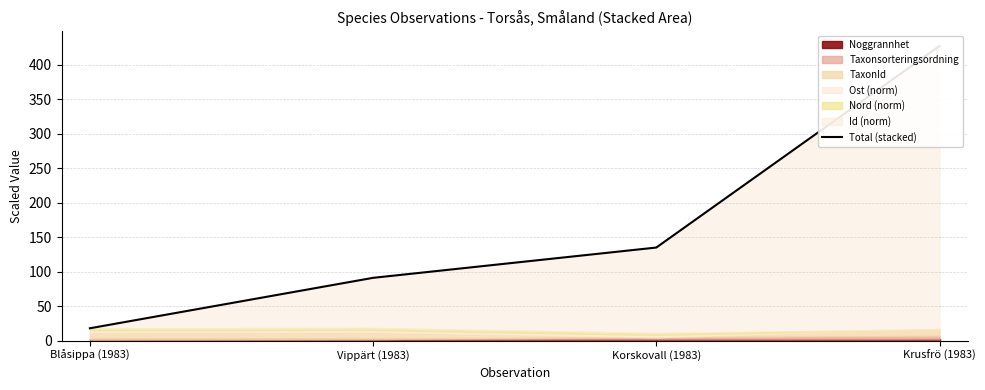

Reading left to right, transcribe all the data shown in this chart.

18.0	91.1	134.9	426.9